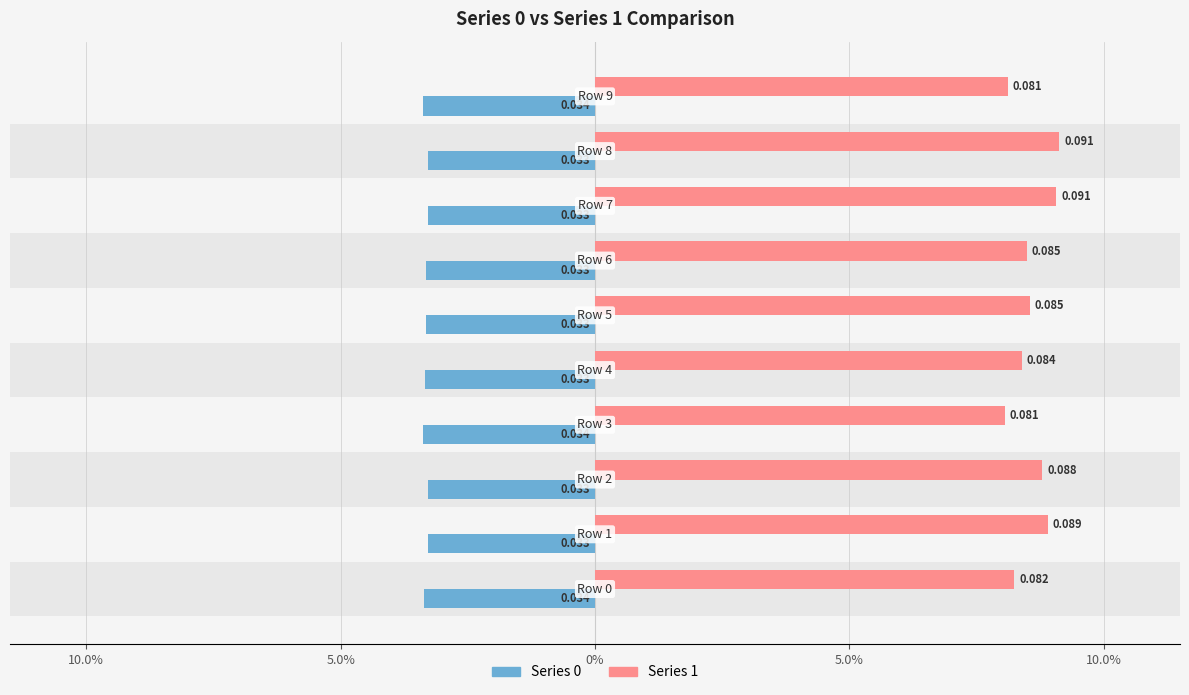

Reading left to right, extract all data points from this chart.

Series 0: -0.0	-0.0	-0.0	-0.0	-0.0	-0.0	-0.0	-0.0	-0.0	-0.0
Series 1: 0.1	0.1	0.1	0.1	0.1	0.1	0.1	0.1	0.1	0.1